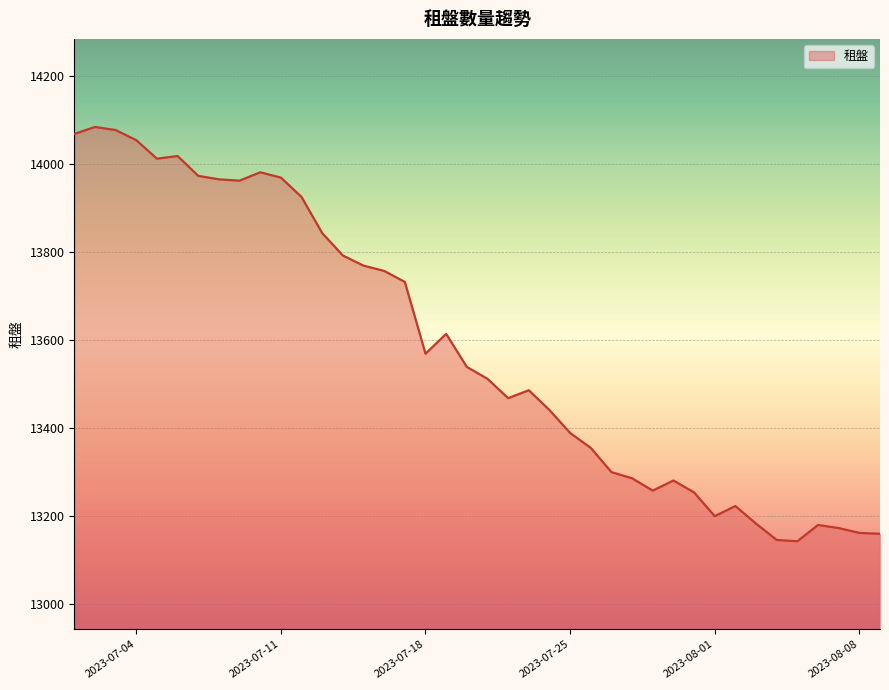

What is the maximum value shown in the chart?

14084